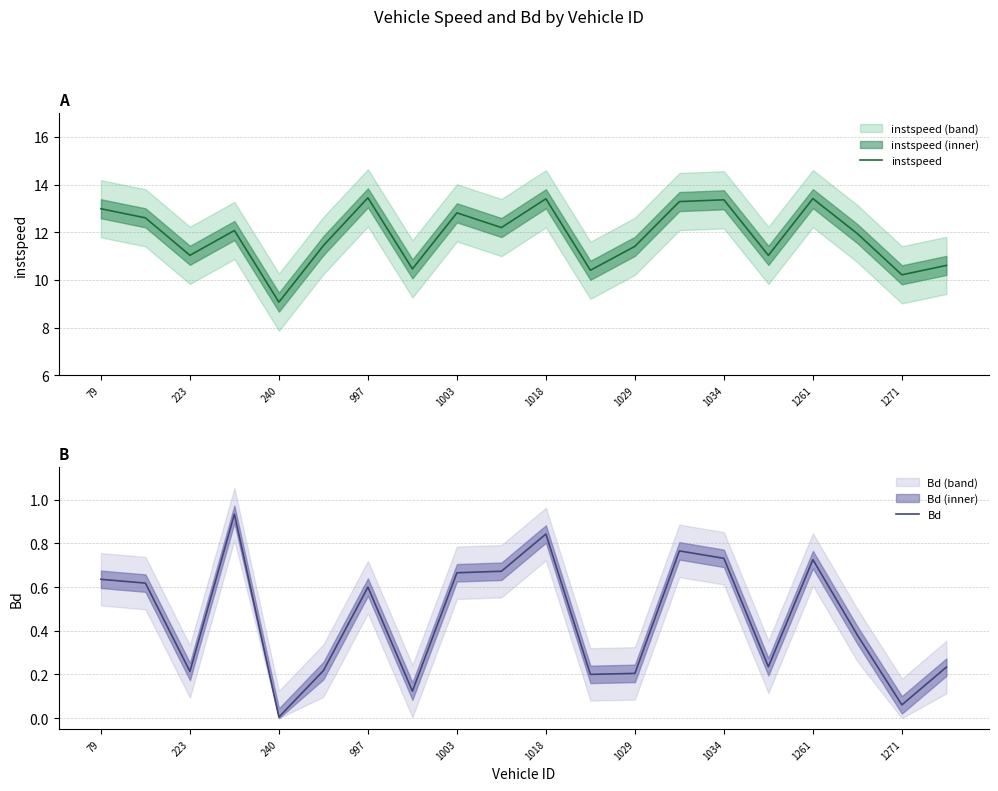

How many lines are shown in the chart?

2